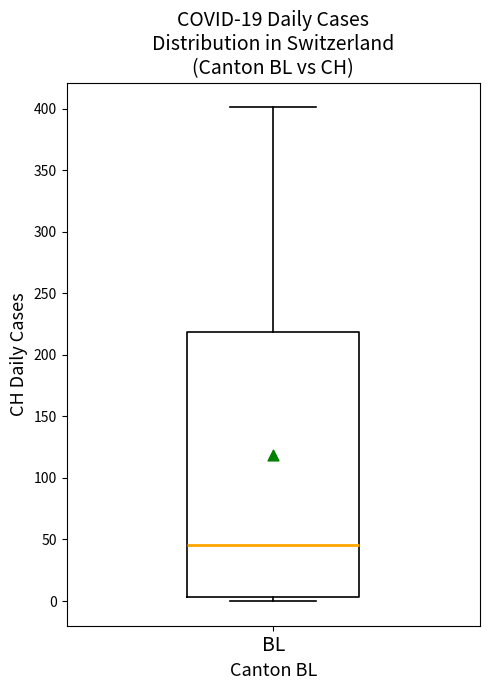

Transcribe this box plot: give where the median line is, the range the box spans, and where the two whiskers end, as read against the y-axis. The values are not printed on the chart, so give them approximately, as read against the axis.

median 45, box 5 to 220, whiskers 0 to 400